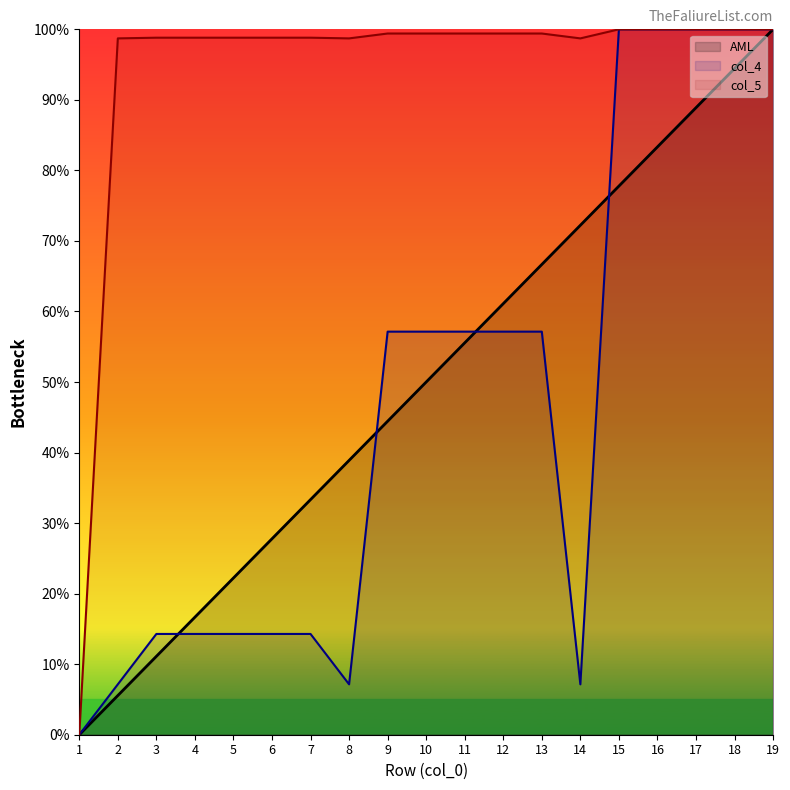

What is the value of the AML point at the 16th from the left?

83.3